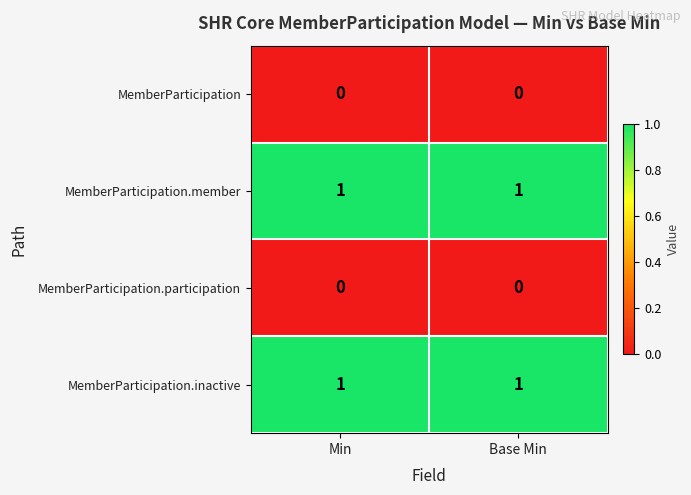

Is it true that MemberParticipation.inactive equals 2 at Min?

False